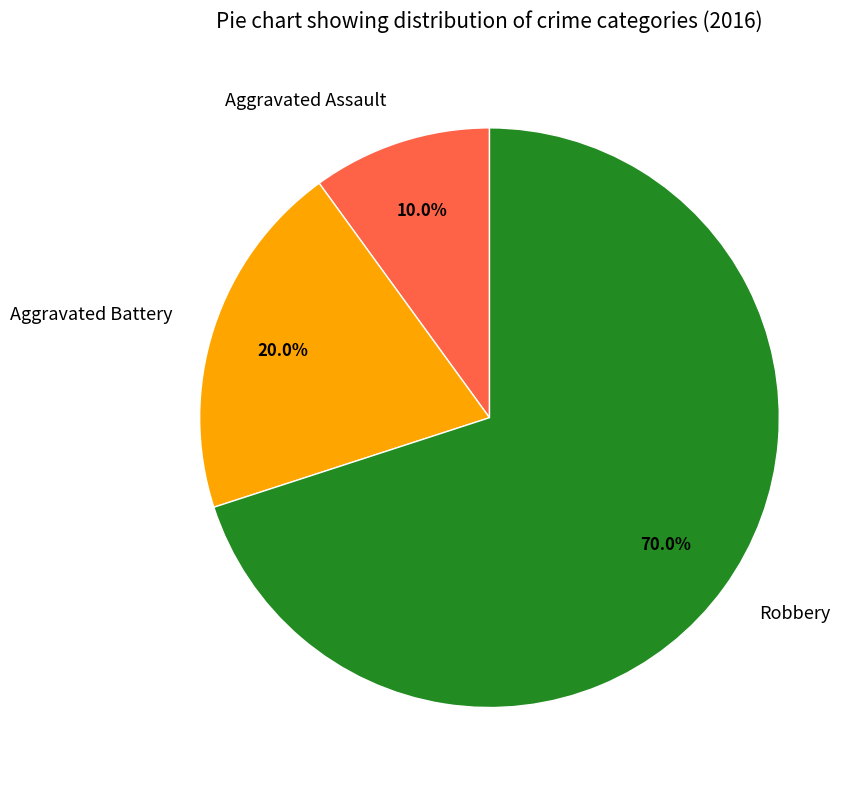

What percentage is the Aggravated Battery slice, to the nearest percent?

20%